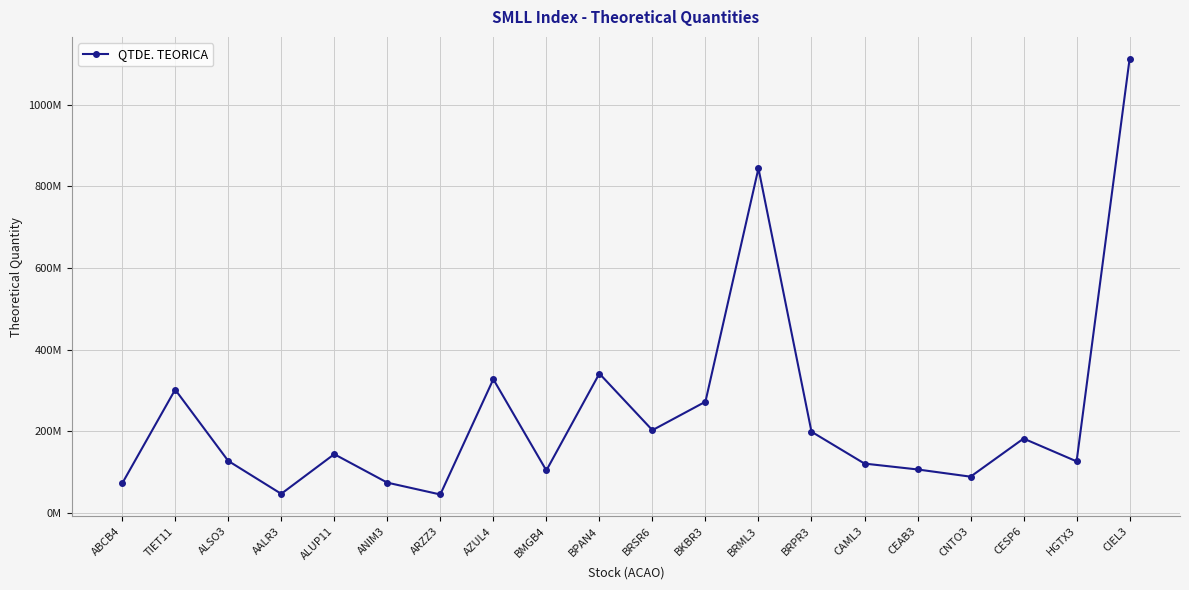

What position from the left is AZUL4?

8